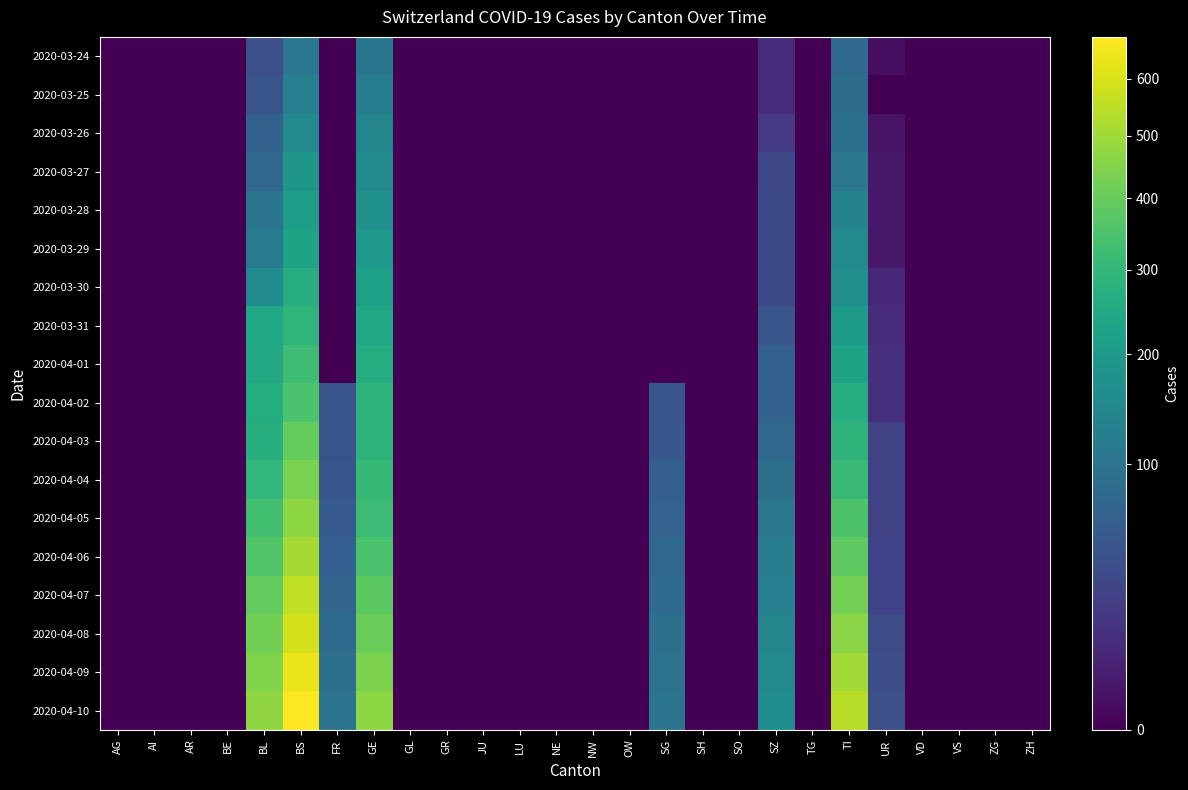

Between NE and AR, which is larger?

NE